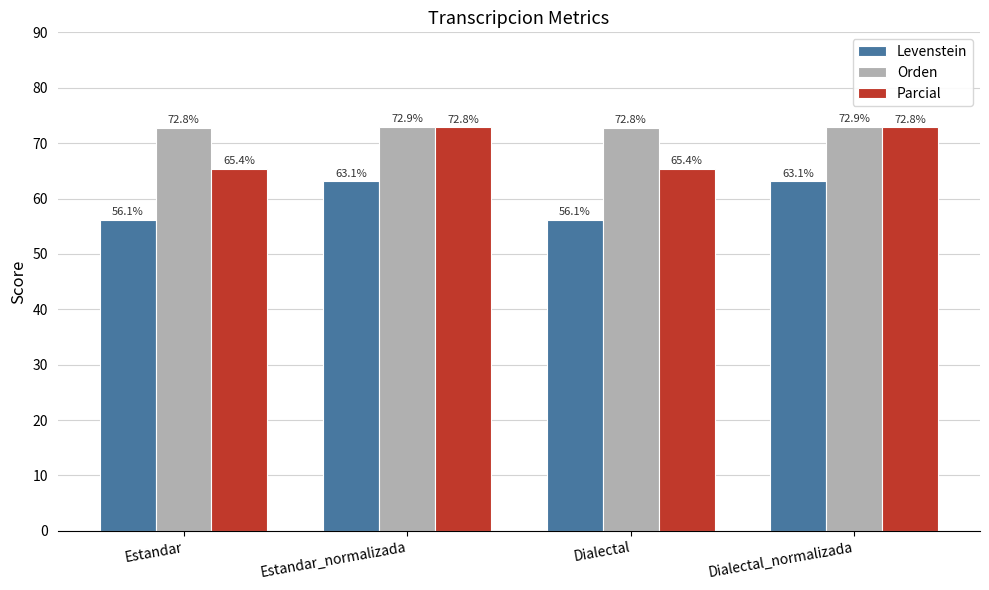

What is the spread (max minus min) of values at Estandar?

16.7